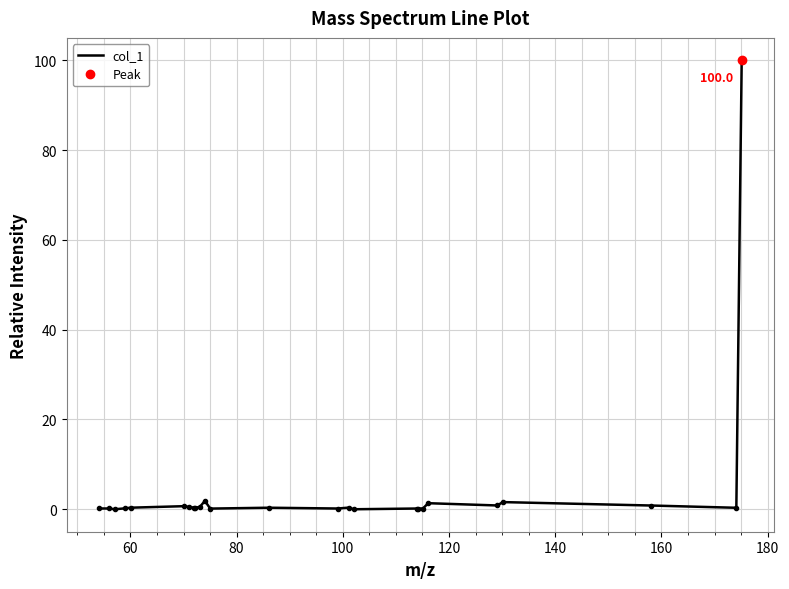

What is the sum of all values?

111.7